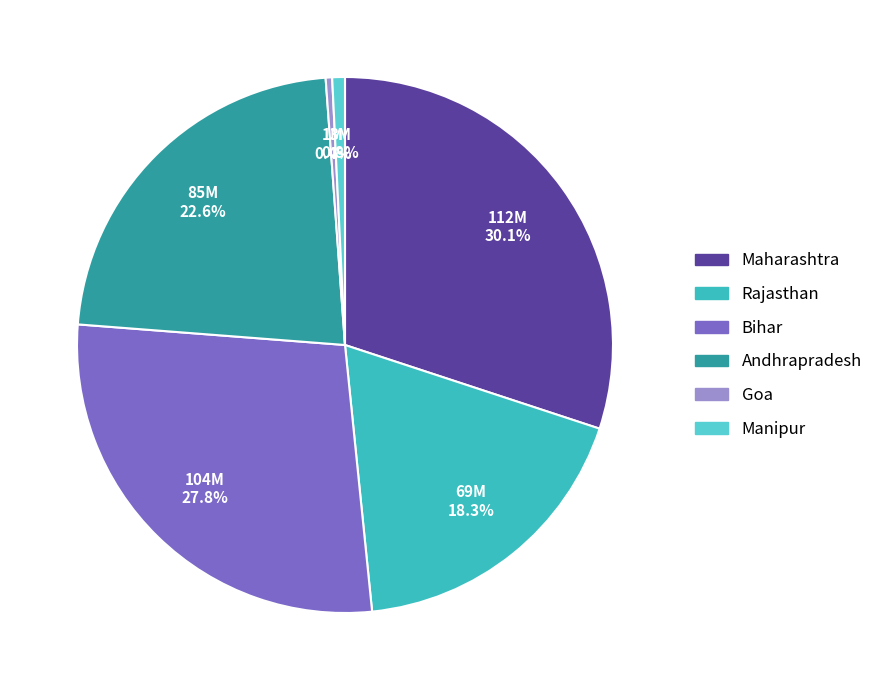

To the nearest percent, what portion does Andhrapradesh represent?

23%